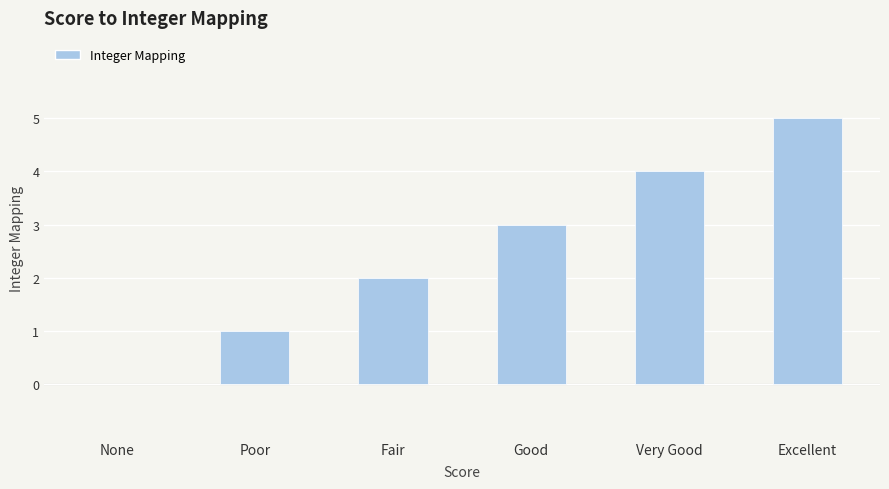

How many data points does each series have?

6